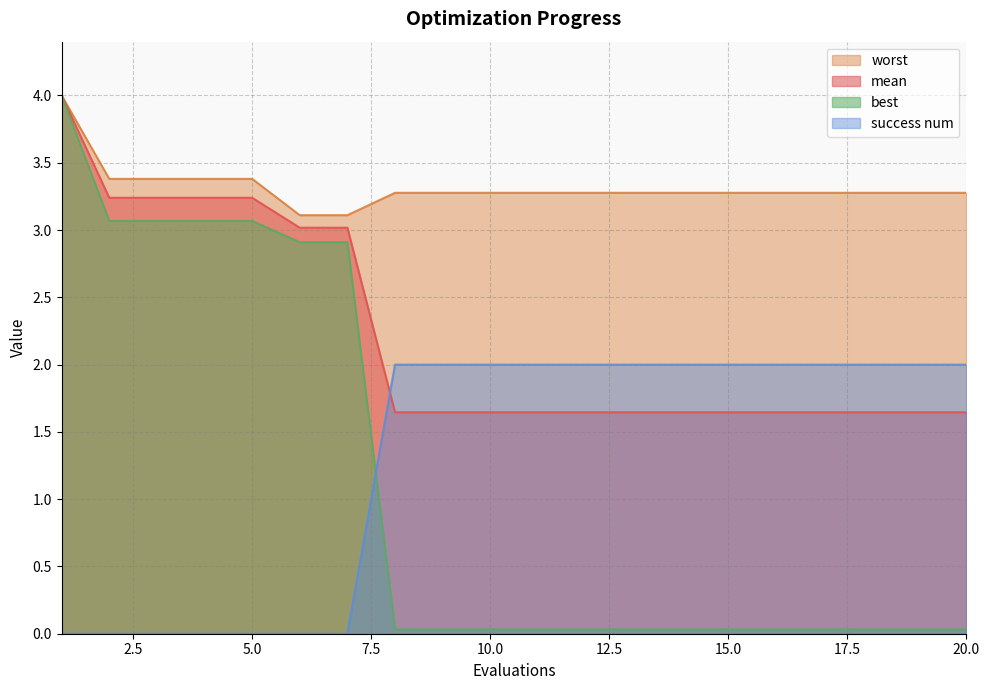

True or false: mean has more than 0 interior local peaks.

False